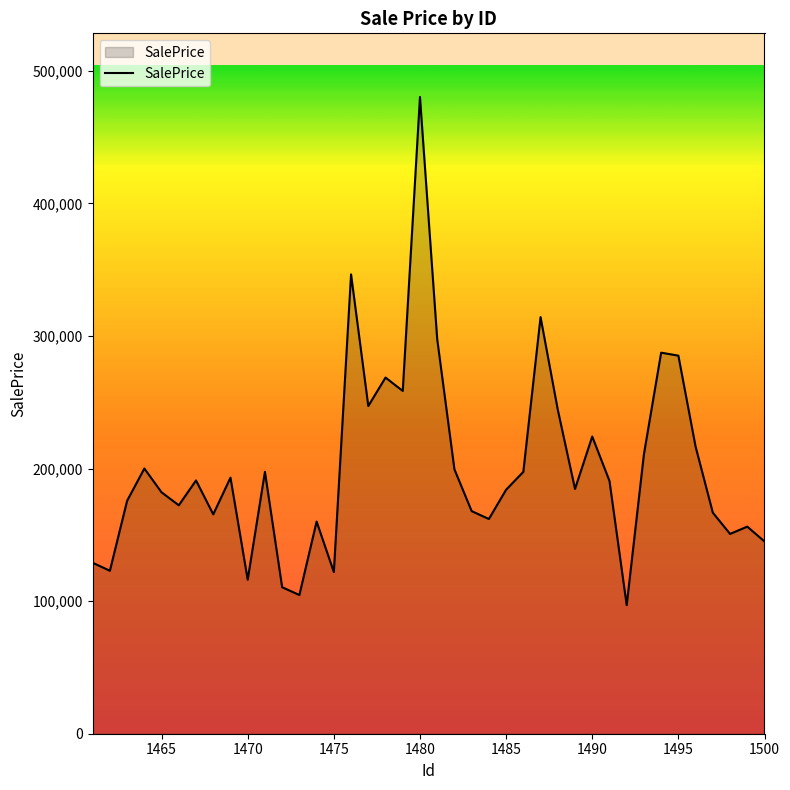

What is the difference between the maximum and minimum values?

383300.1